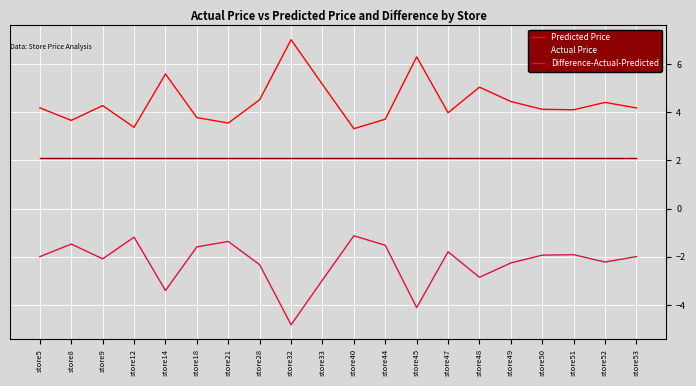

Rank the series by their maximum value, from highest to lowest.

Predicted Price, Actual Price, Difference-Actual-Predicted